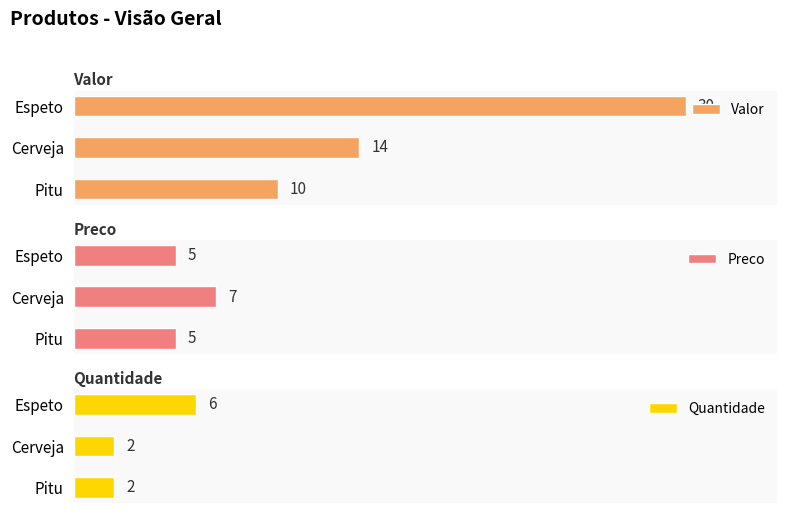

Where is Valor nearest to the value 20?

Cerveja